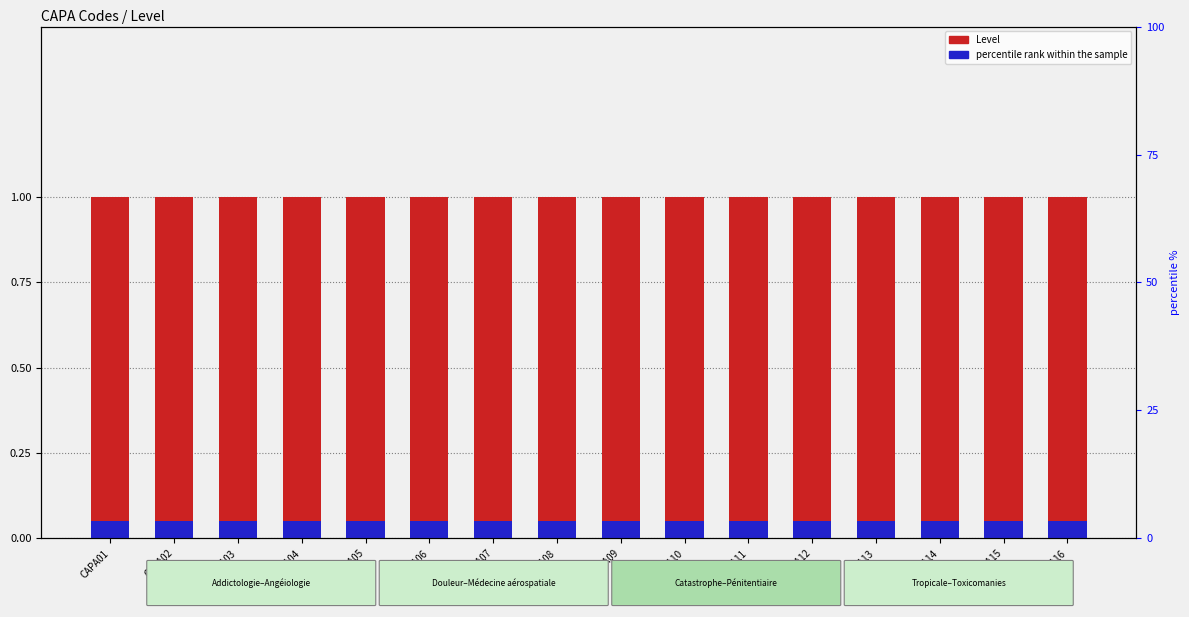

Which label corresponds to the smallest value in the chart?

CAPA01